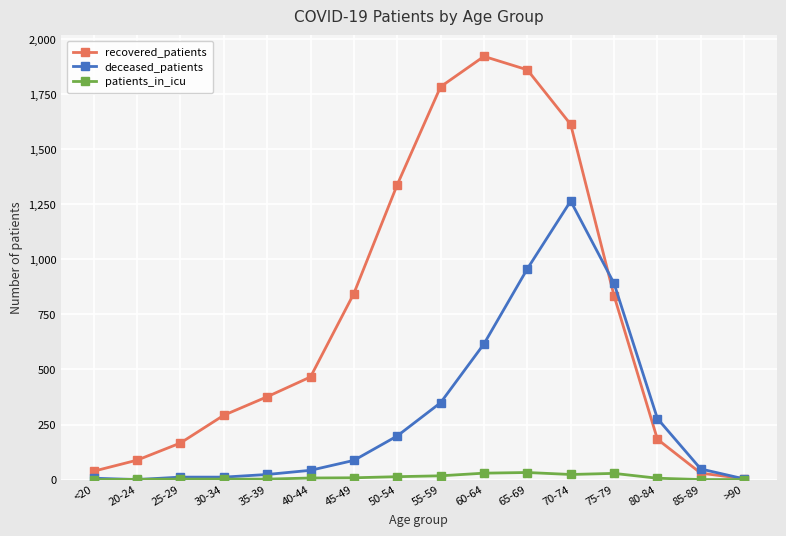

Rank the series by their average value, from lowest to highest.

patients_in_icu, deceased_patients, recovered_patients